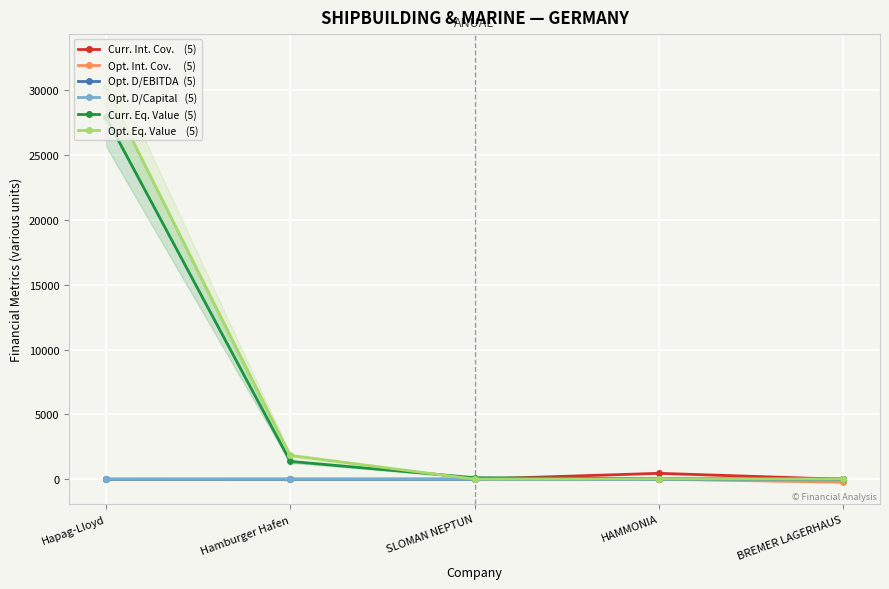

At which label does Opt. Eq. Value    (5) first exceed 31?

Hapag-Lloyd